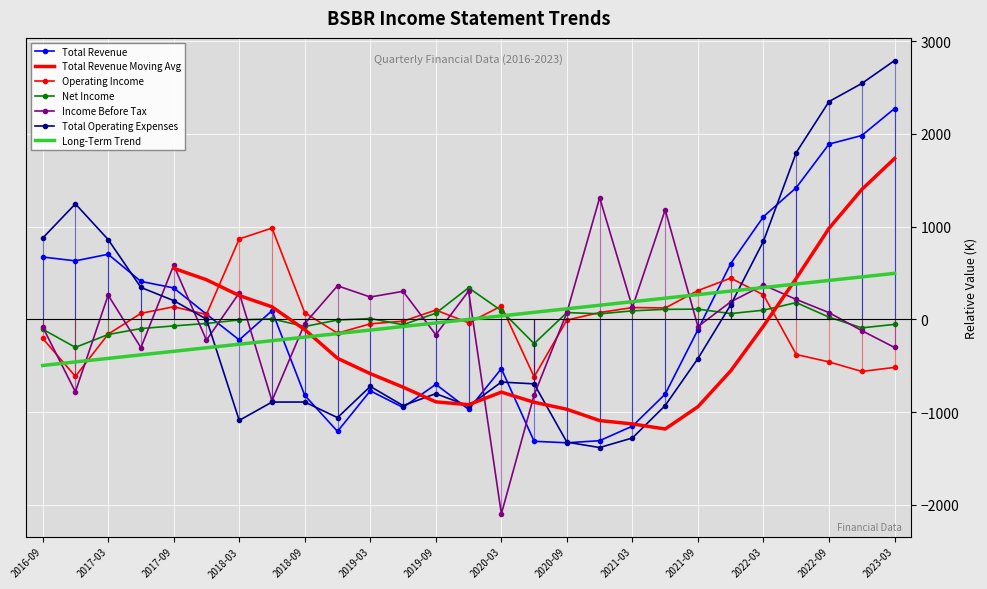

What is the value of the Total Revenue point at the 7th from the left?

-221.0